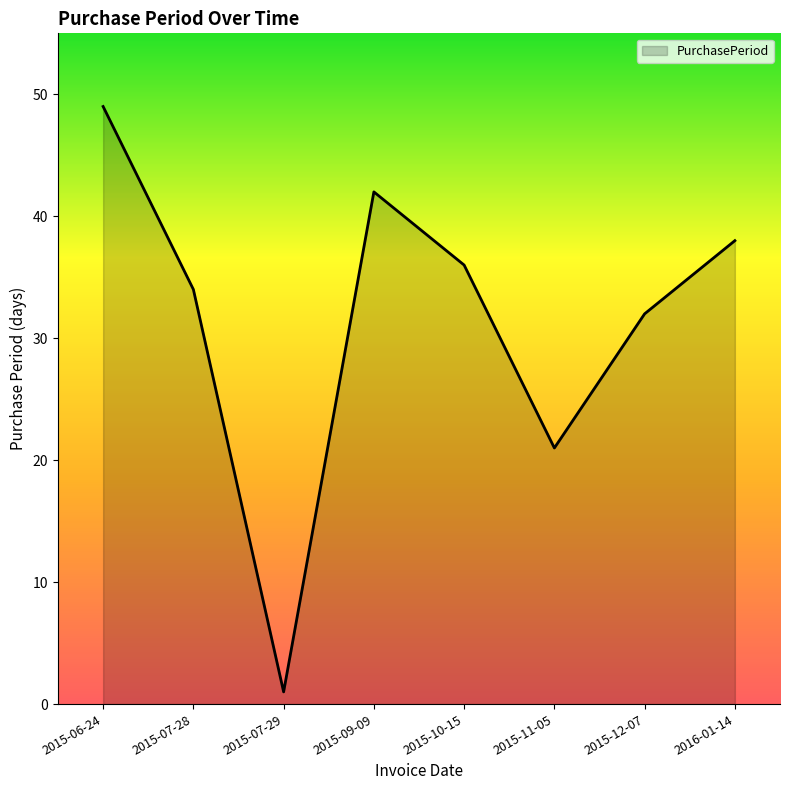

Where is the data nearest to the value 25?

2015-11-05